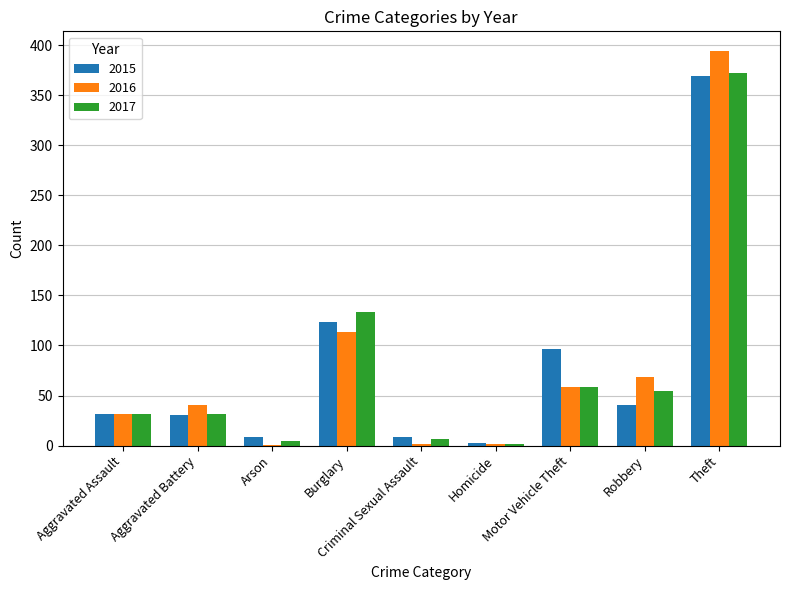

Are the bars grouped side by side (vs. stacked)?

Yes